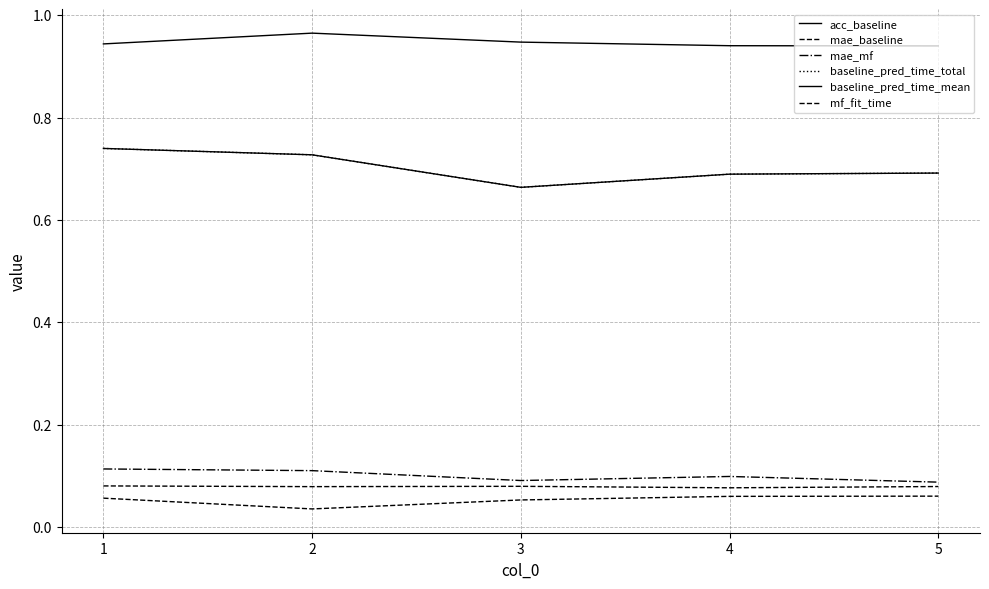

What is the sum of the mae_mf values at 2 and 4?

0.2